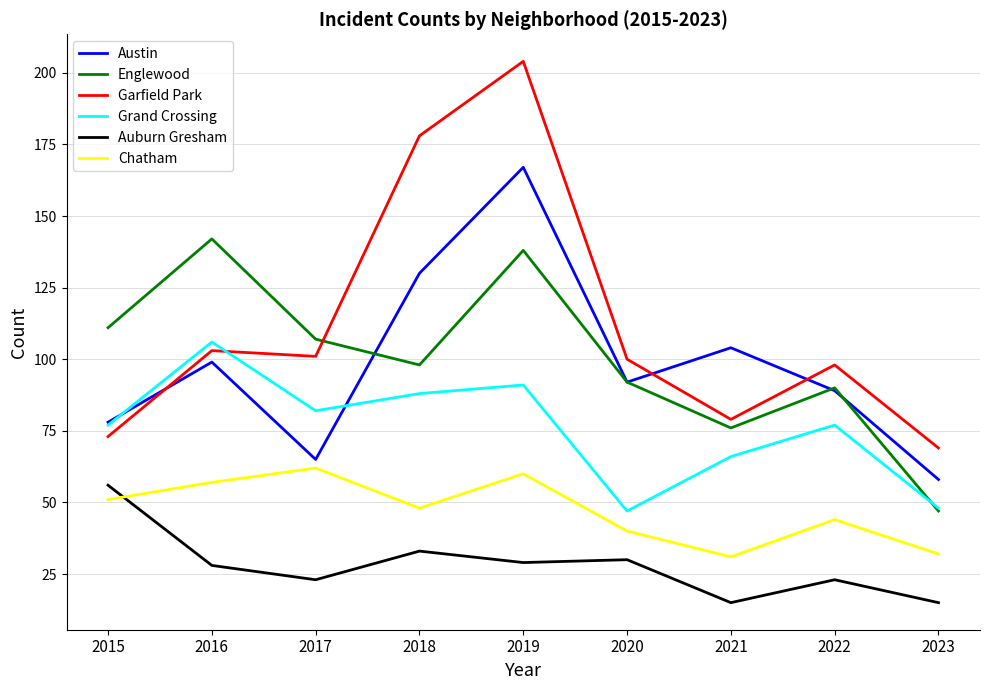

Which series has the widest spread of values?

Garfield Park